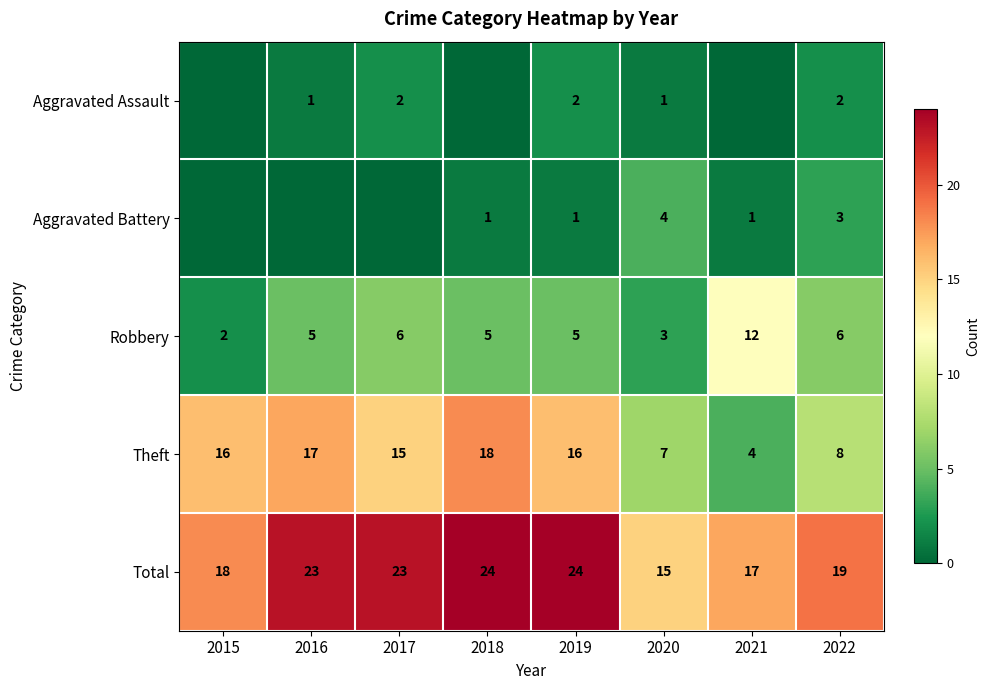

What is the sum of the Theft values at 2016 and 2015?

33